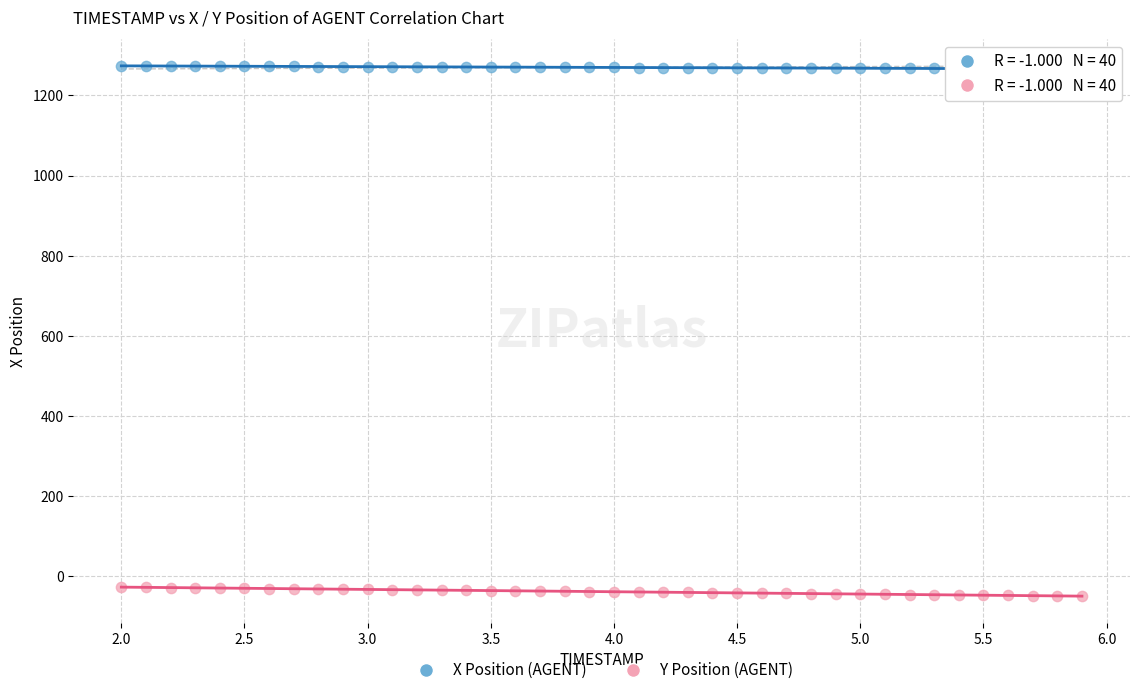

Across all data points, what is the range of Y values (max minus min)?

1323.7